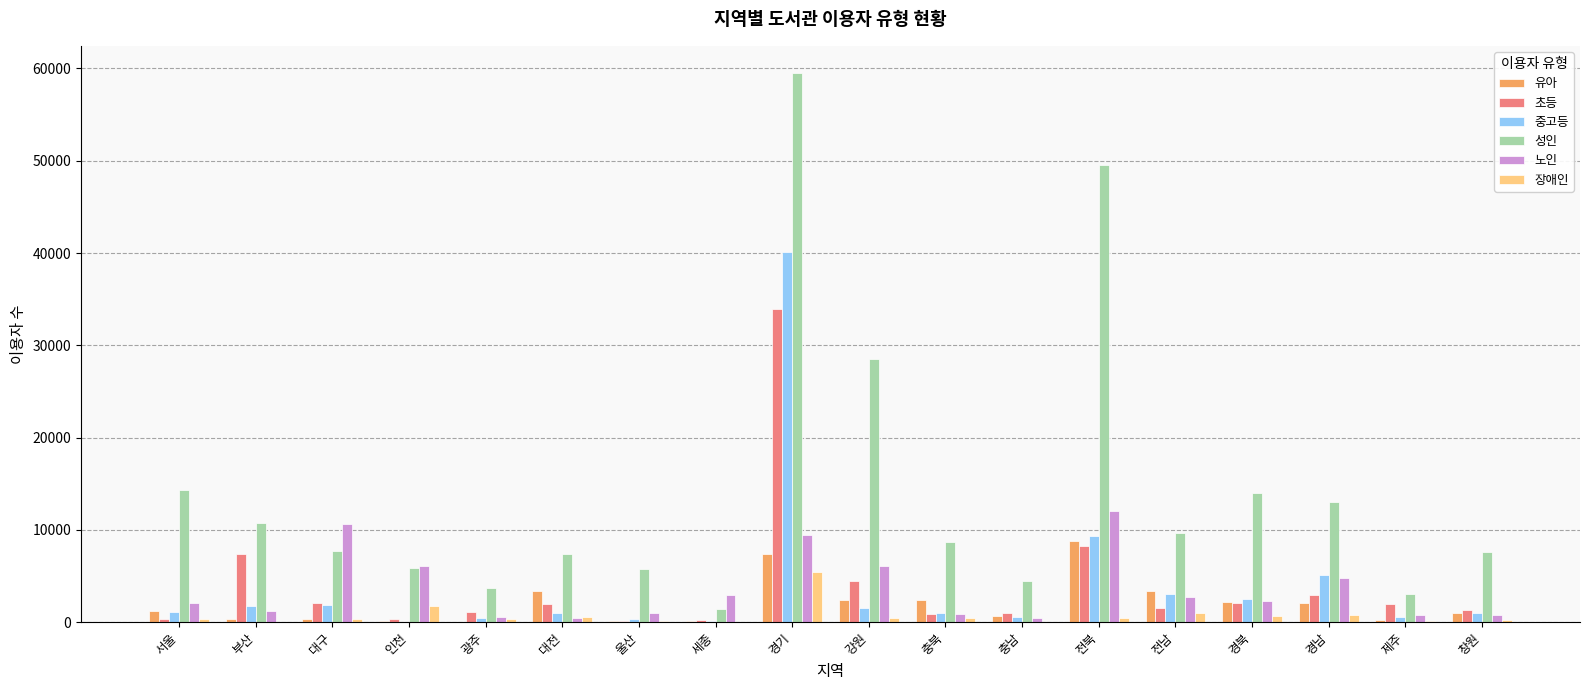

What is the sum of all 유아 values?

36551